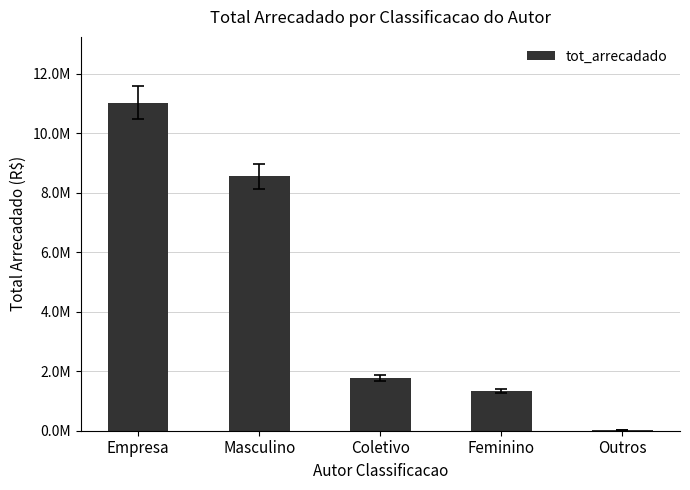

Are the bars grouped side by side (vs. stacked)?

No